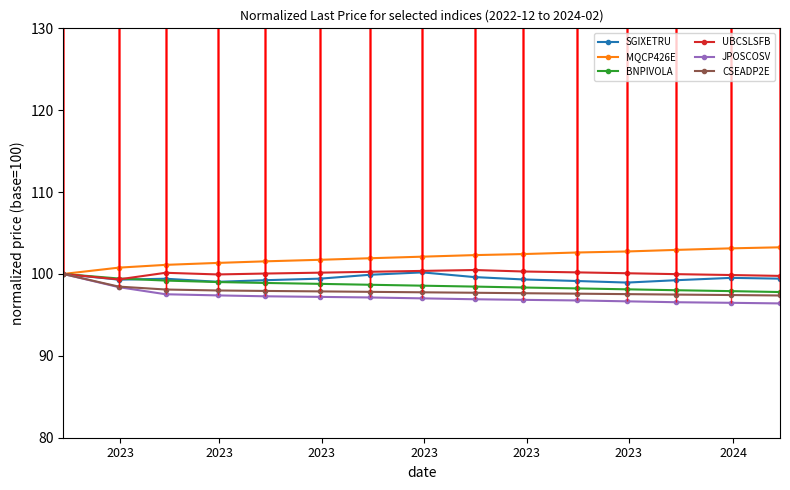

What is the value of the SGIXETRU point at the 9th from the left?

99.6